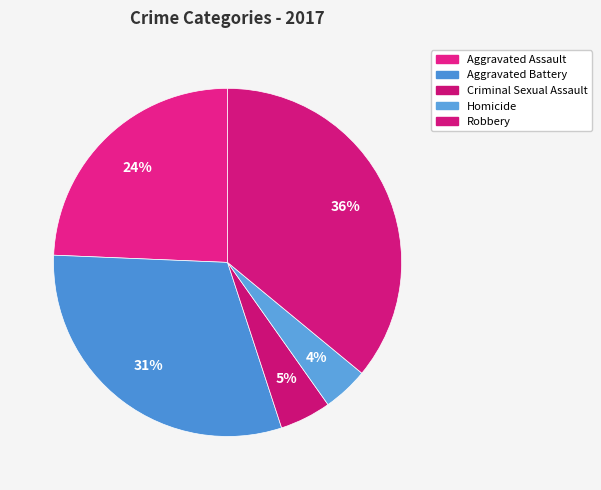

To the nearest percent, what is the average slice percentage?

20%